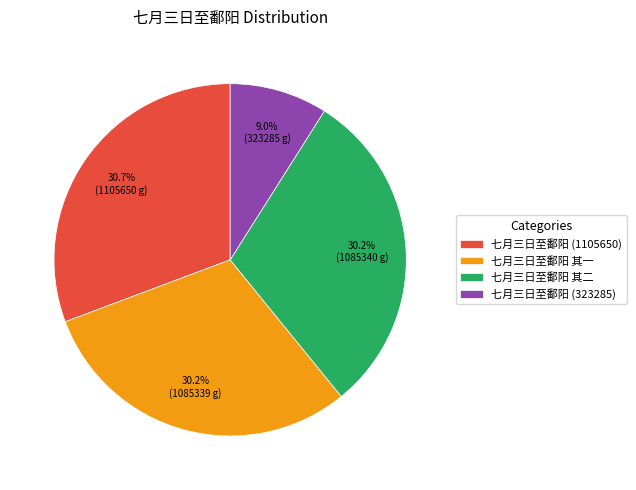

Approximately how many times larger is the value at 七月三日至鄱阳 (323285) compared to 七月三日至鄱阳 (1105650)?

0.3